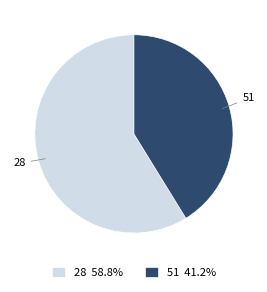

Does 28 account for over 50% of the chart?

Yes